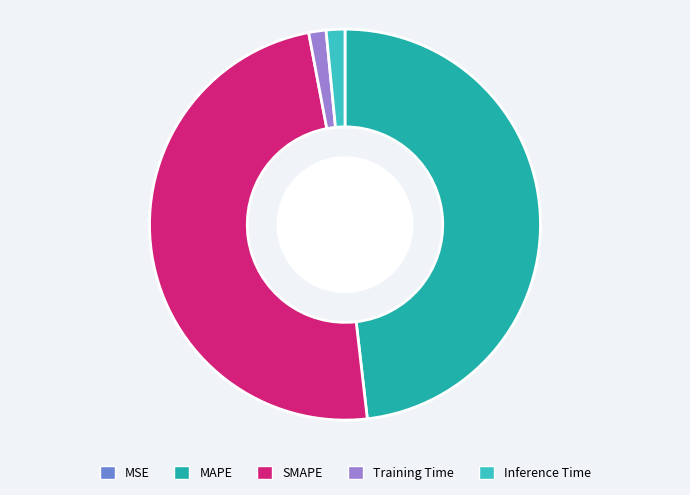

The MAPE slice represents 40% of the pie. True or false?

False